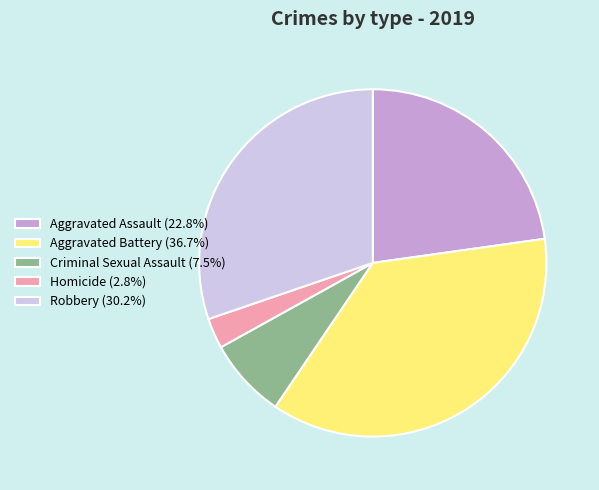

Does Homicide represent more than half of the total?

No